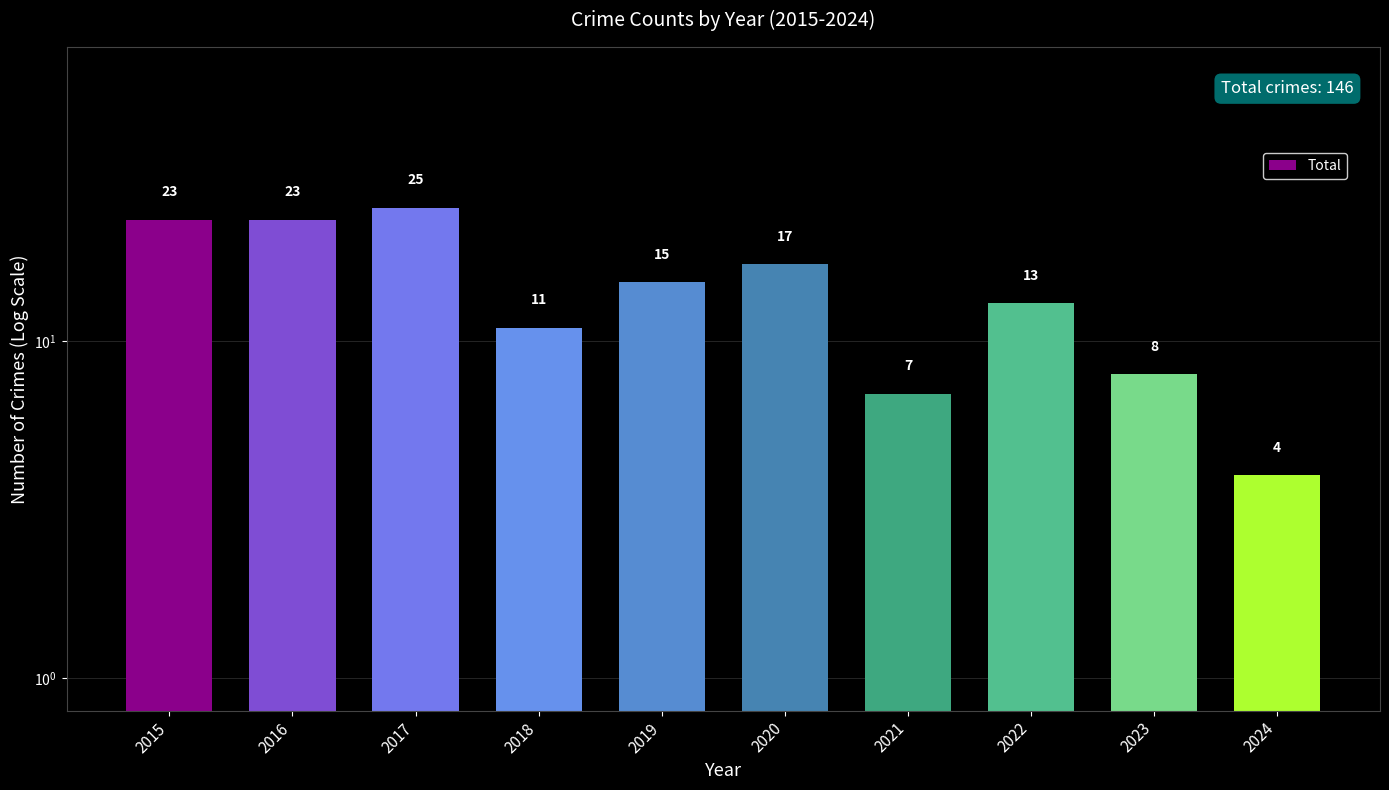

What is the sum of all values?

146